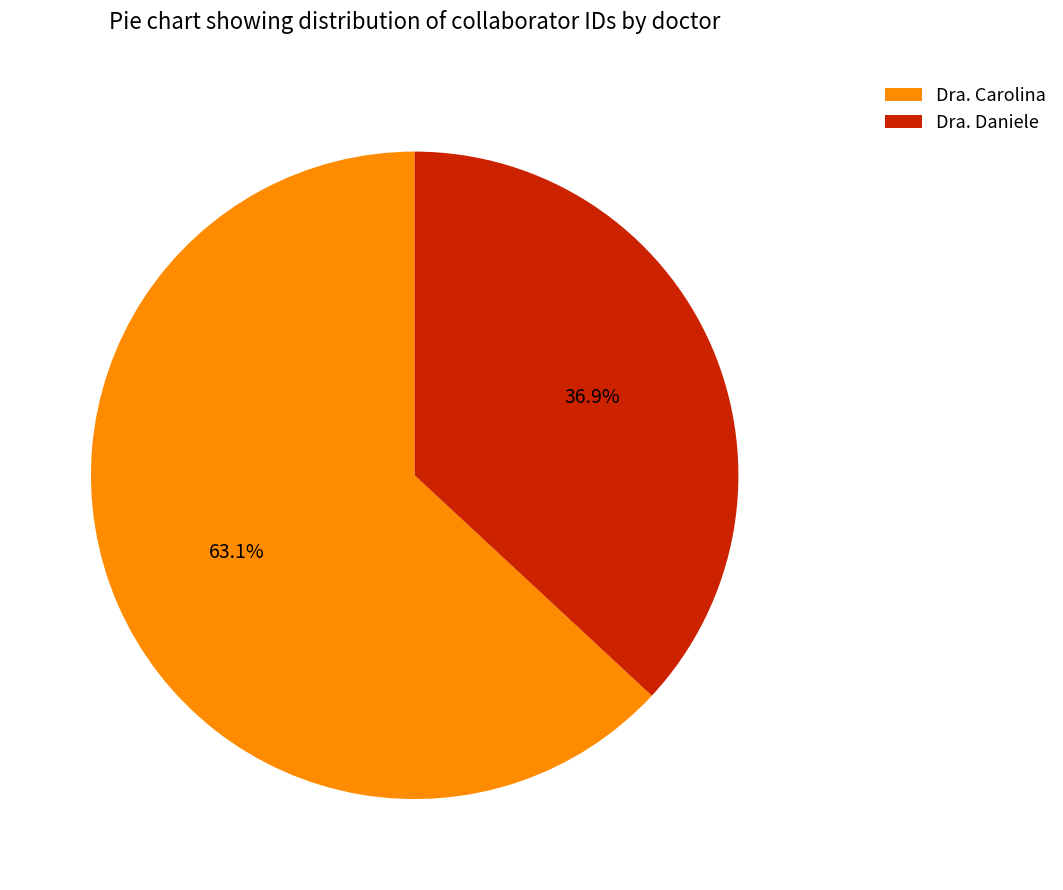

What percentage is the Dra. Carolina slice, to the nearest percent?

63%